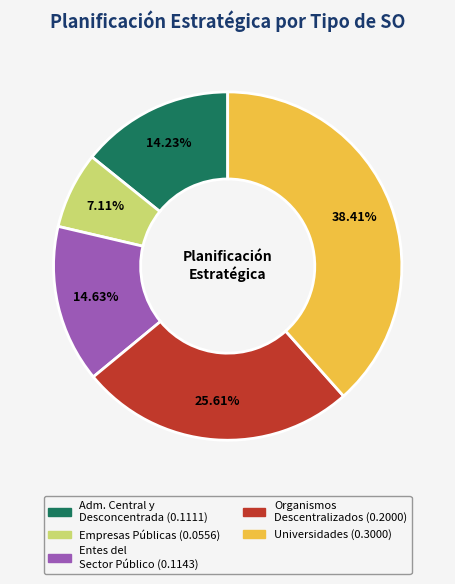

Is there a majority slice in this chart?

No